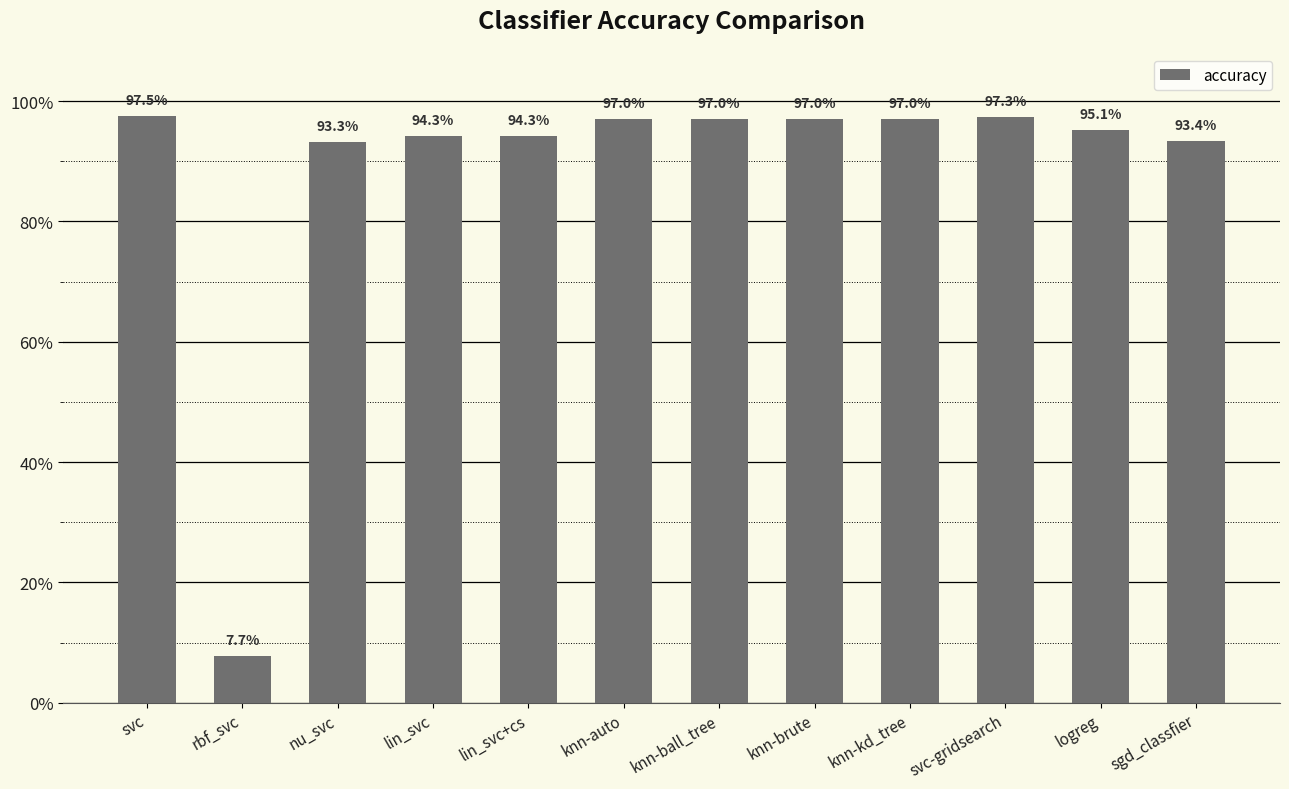

Does the chart contain any negative values?

No